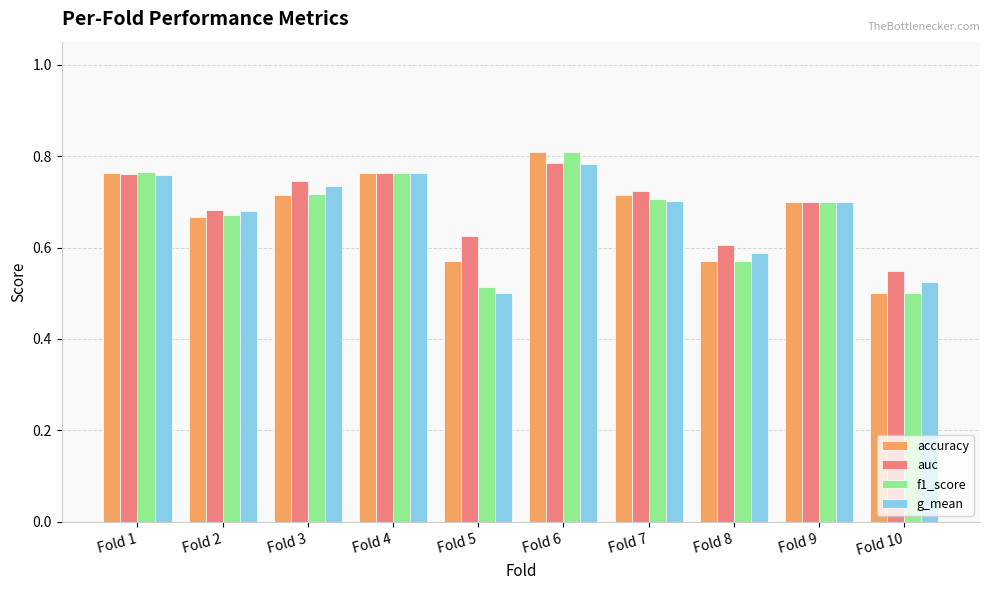

What is the difference between the maximum and minimum values in the g_mean series?

0.3